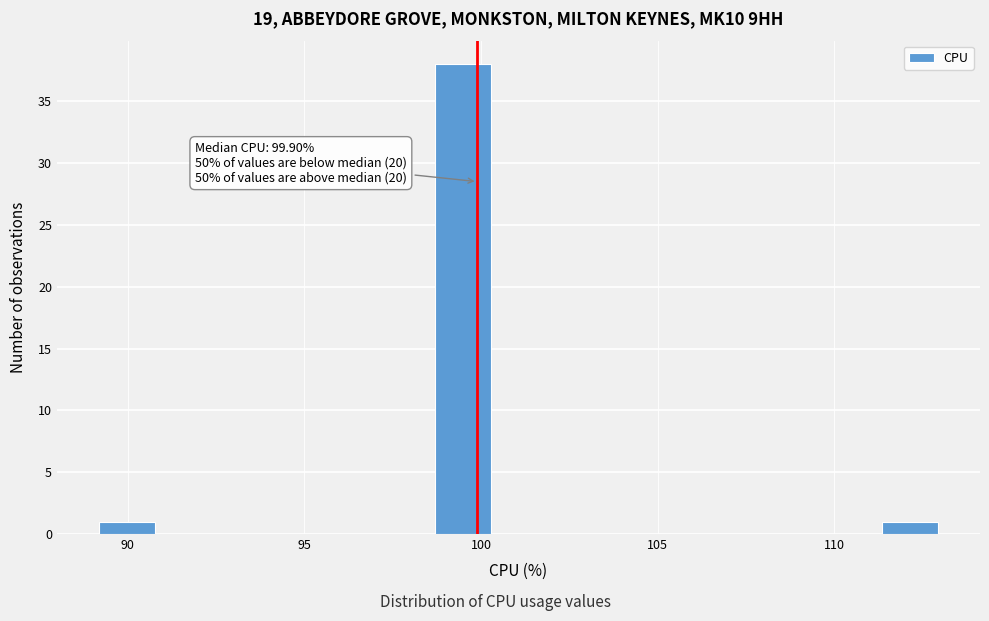

Around what value on the x-axis is the tallest bar? Give the approximate position of its centre, as read against the axis.

99.5